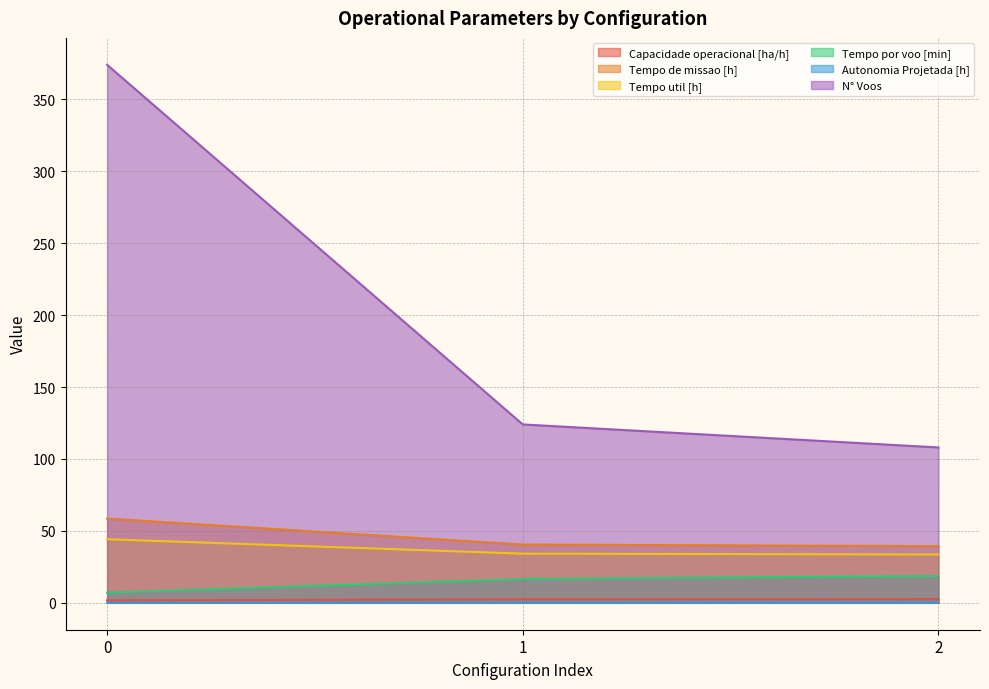

What value does the Tempo de missao [h] series have at 2?

39.4